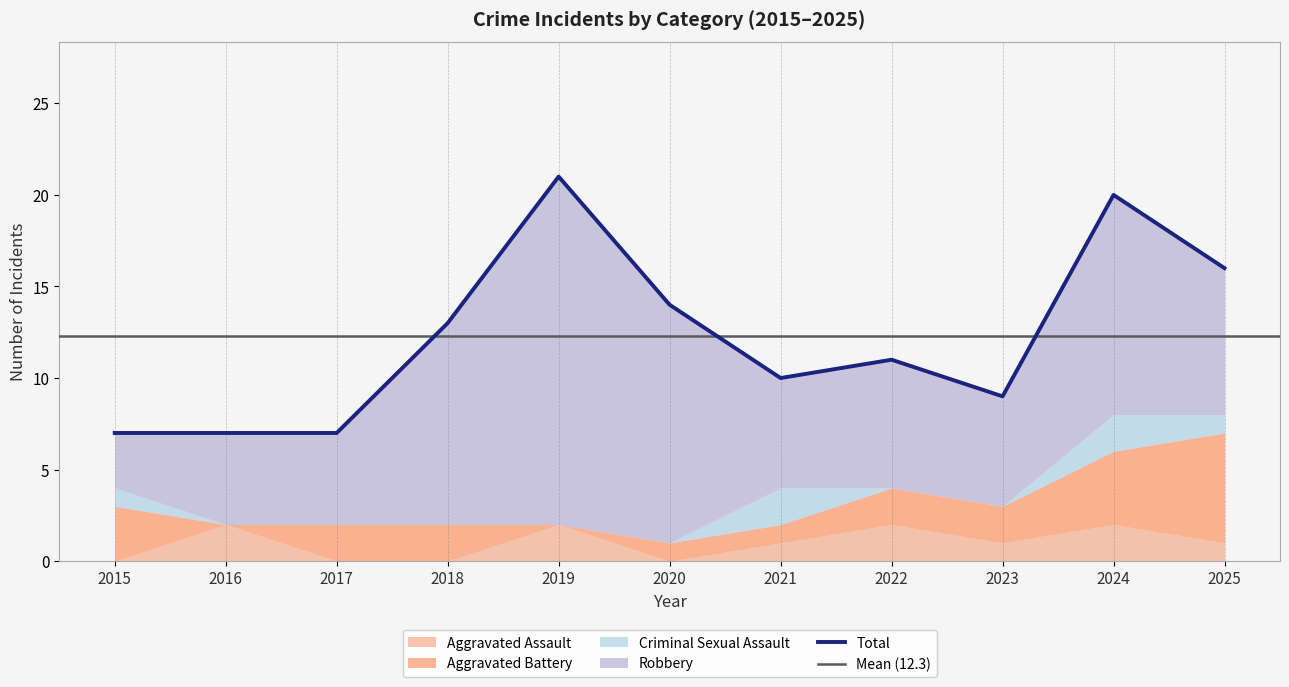

What is the difference between the maximum and minimum values in the Criminal Sexual Assault series?

2